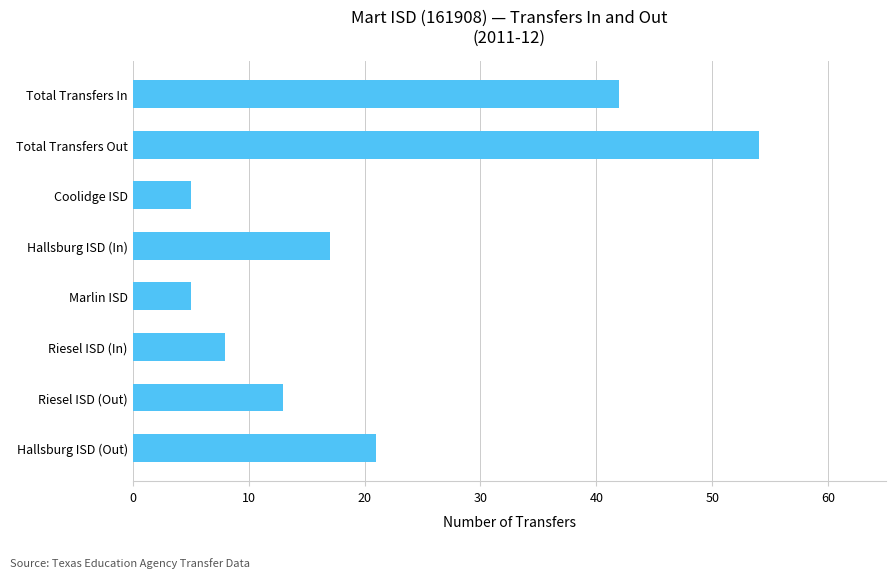

The value at Coolidge ISD is 5. True or false?

True